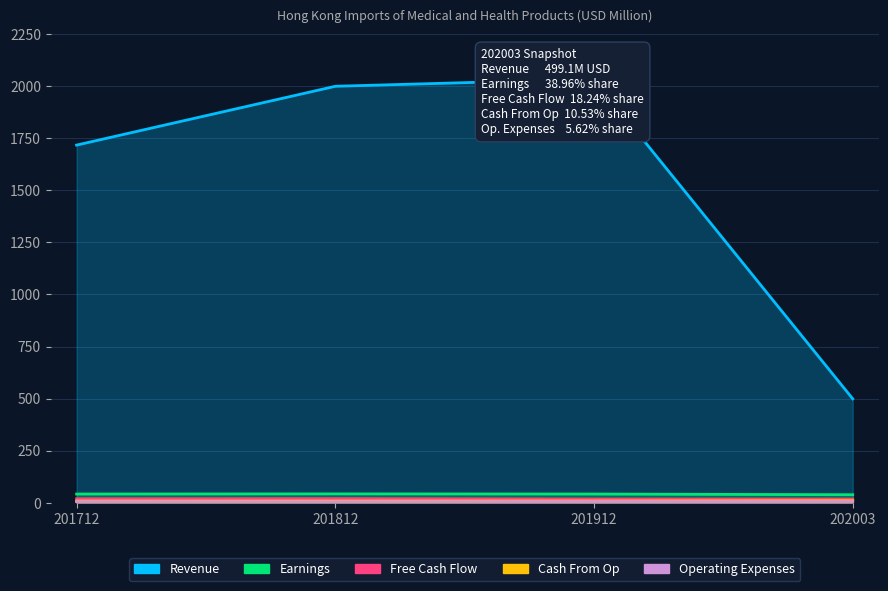

Where is the first local maximum for Free Cash Flow?

201812